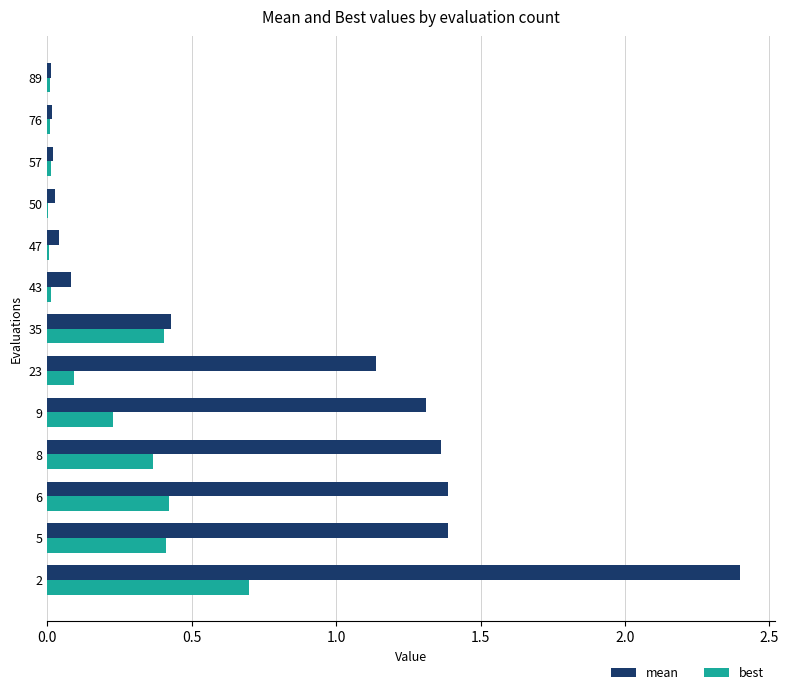

How many categories are shown in the chart?

13